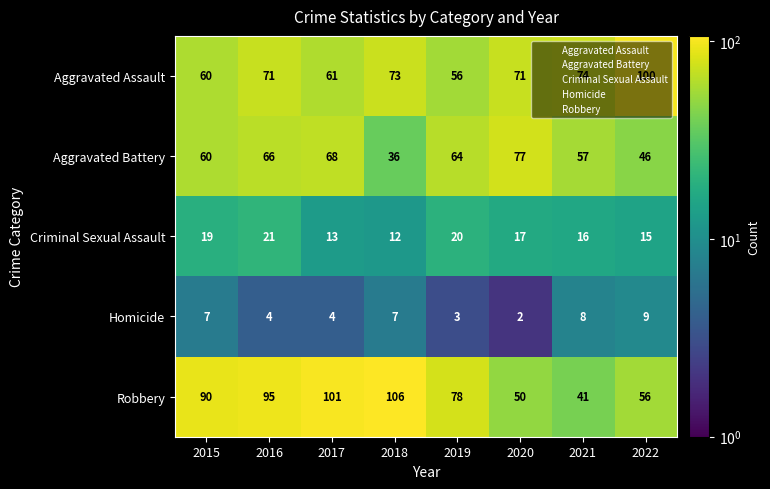

Which series has the widest spread of values?

Robbery